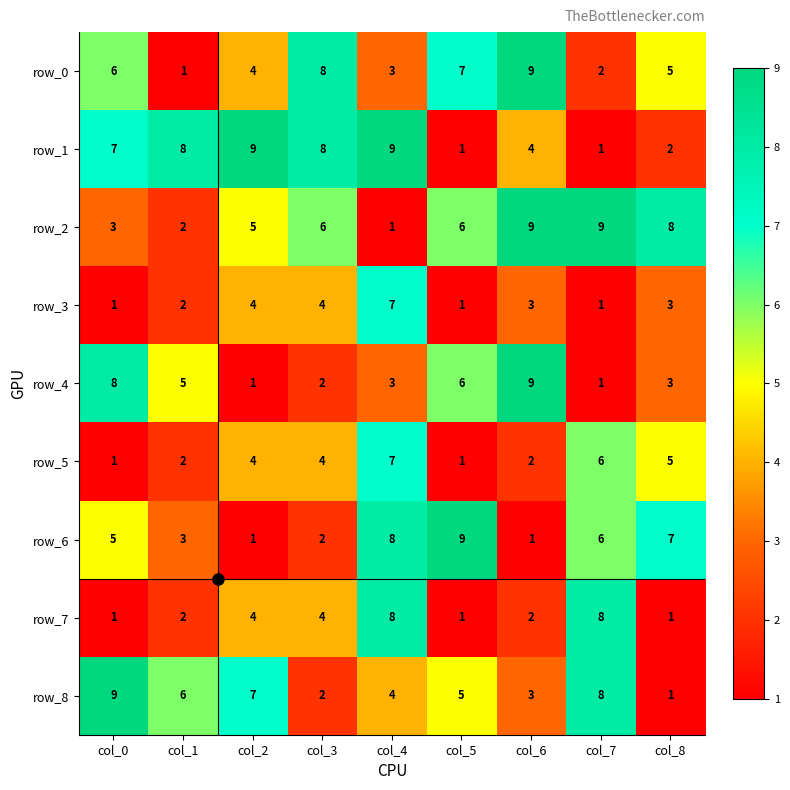

What is the difference between the maximum and minimum values in the row_4 series?

8